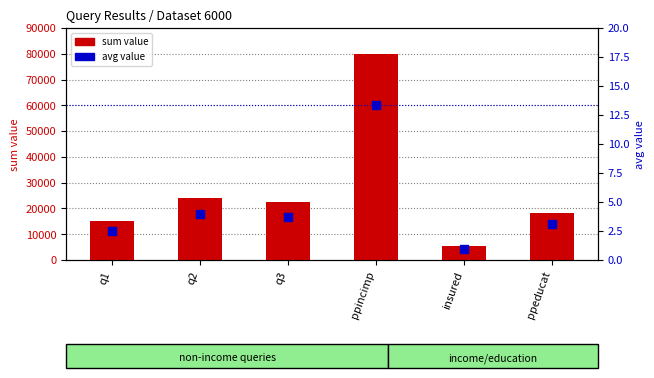

Which series has the largest total across all categories?

sum value